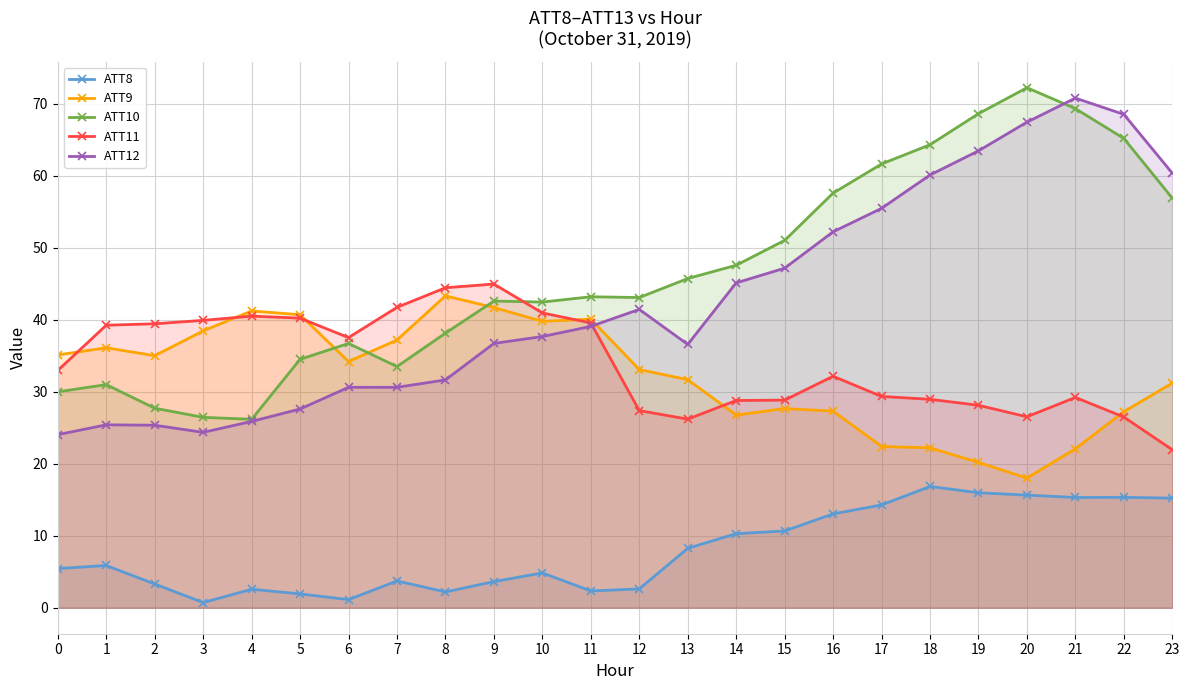

What is the average value of the ATT11 series?

34.0